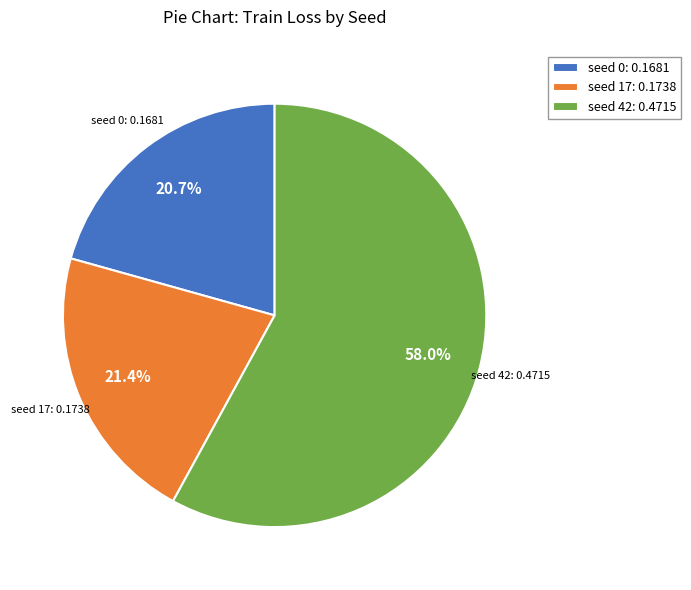

Between seed 0 and seed 42, which is larger?

seed 42